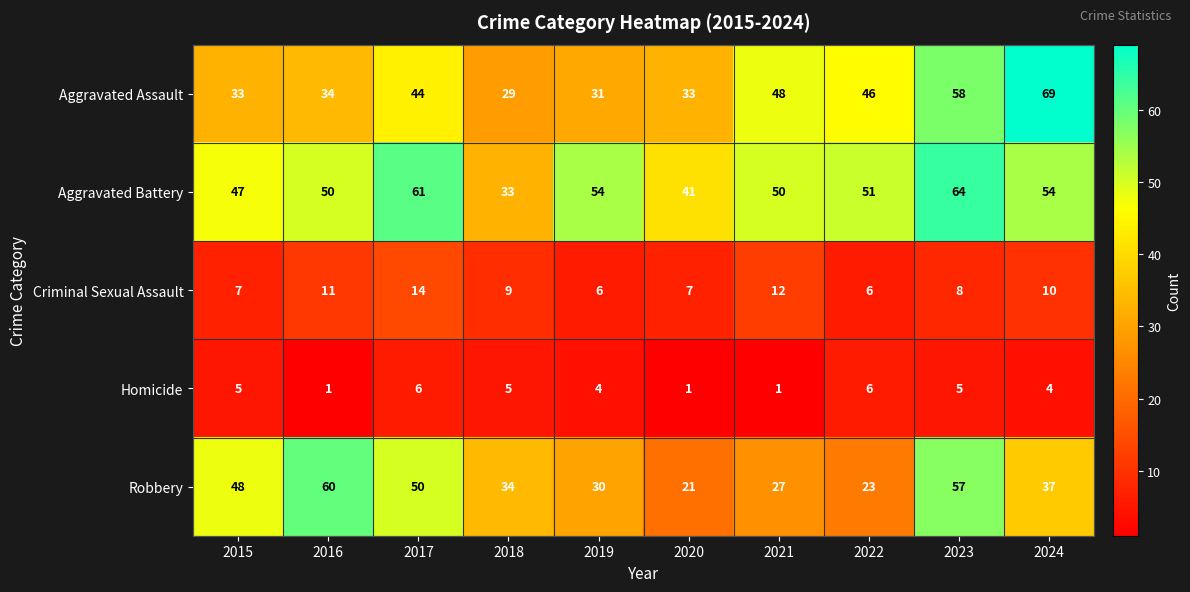

At 2021, list the series in order from smallest to largest.

Homicide, Criminal Sexual Assault, Robbery, Aggravated Assault, Aggravated Battery